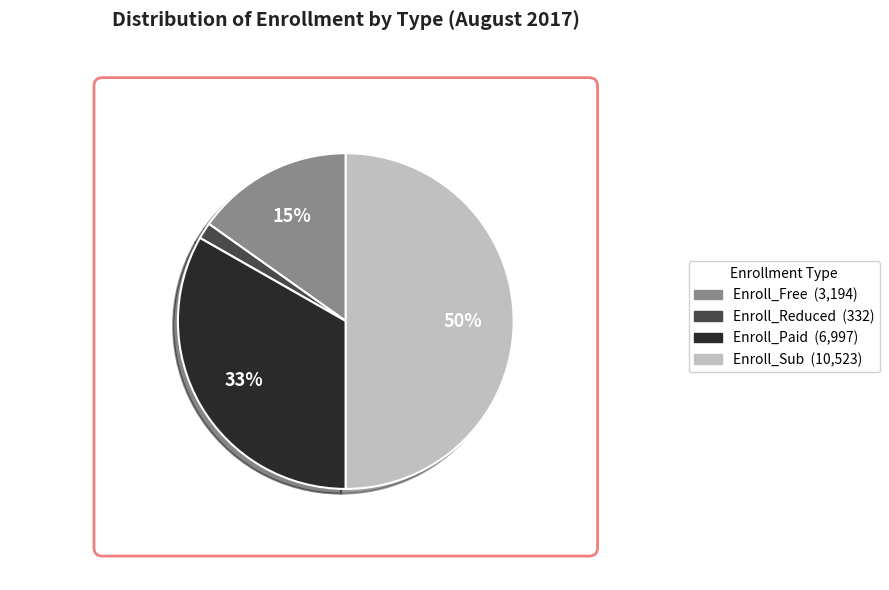

To the nearest percent, what is the difference between the largest and smallest slice percentages?

48%